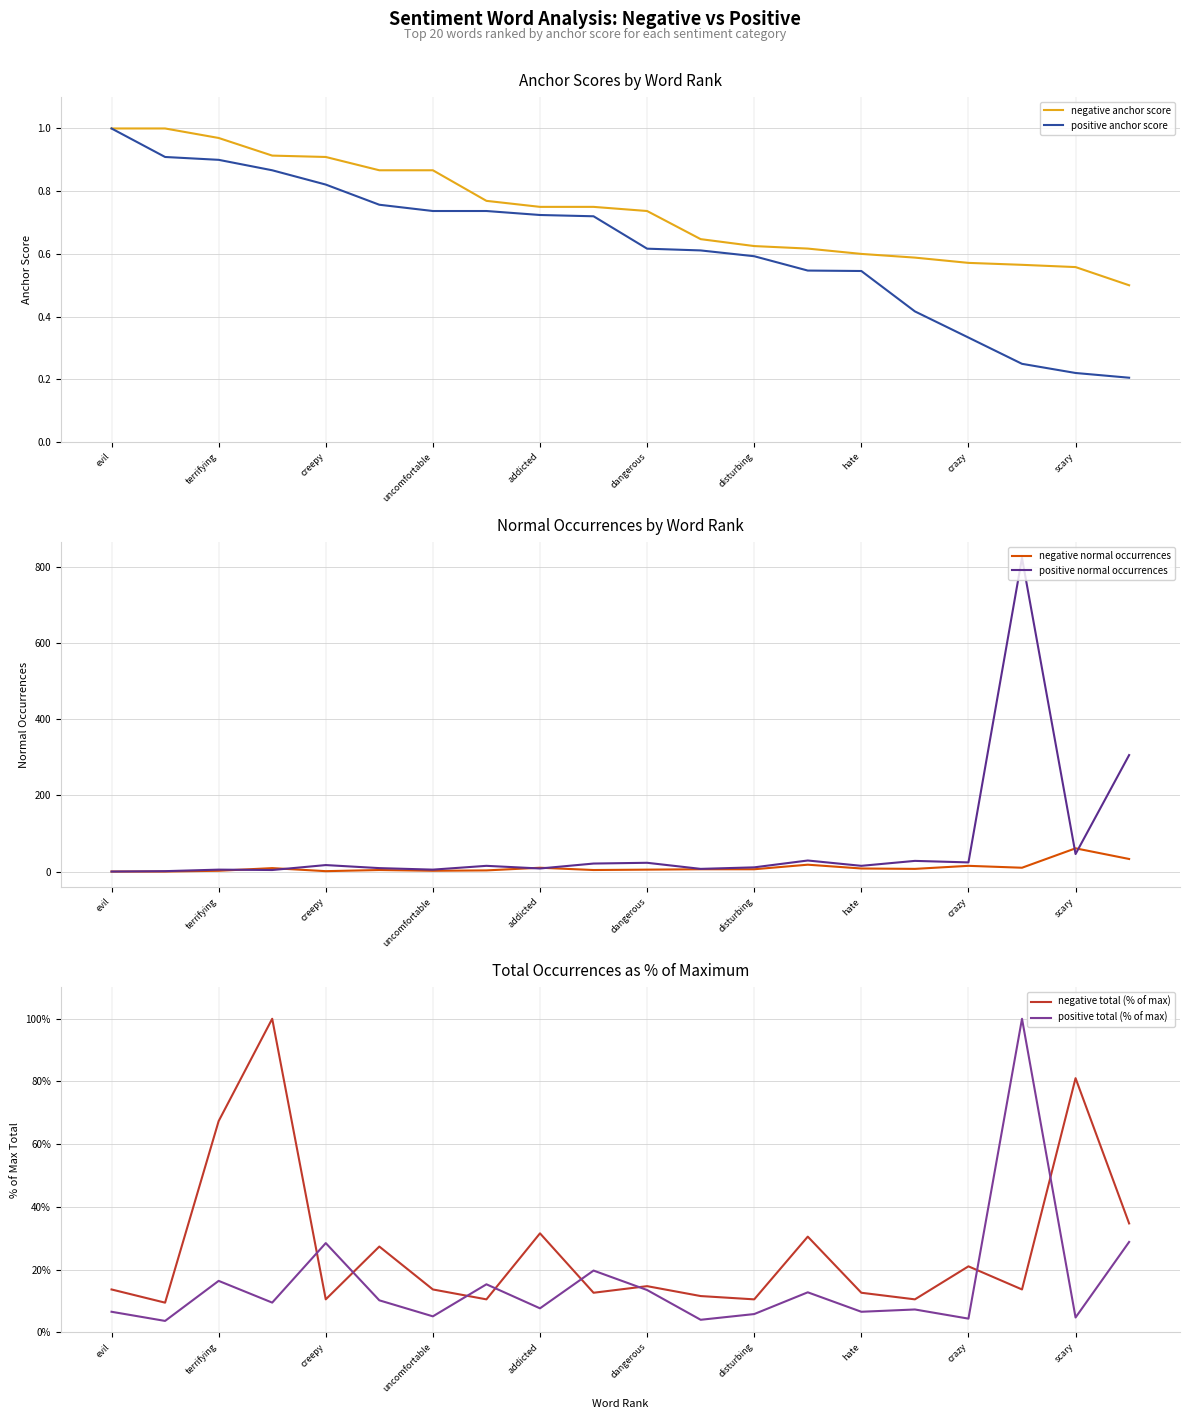

What is the highest value of the positive normal occurrences series?

824